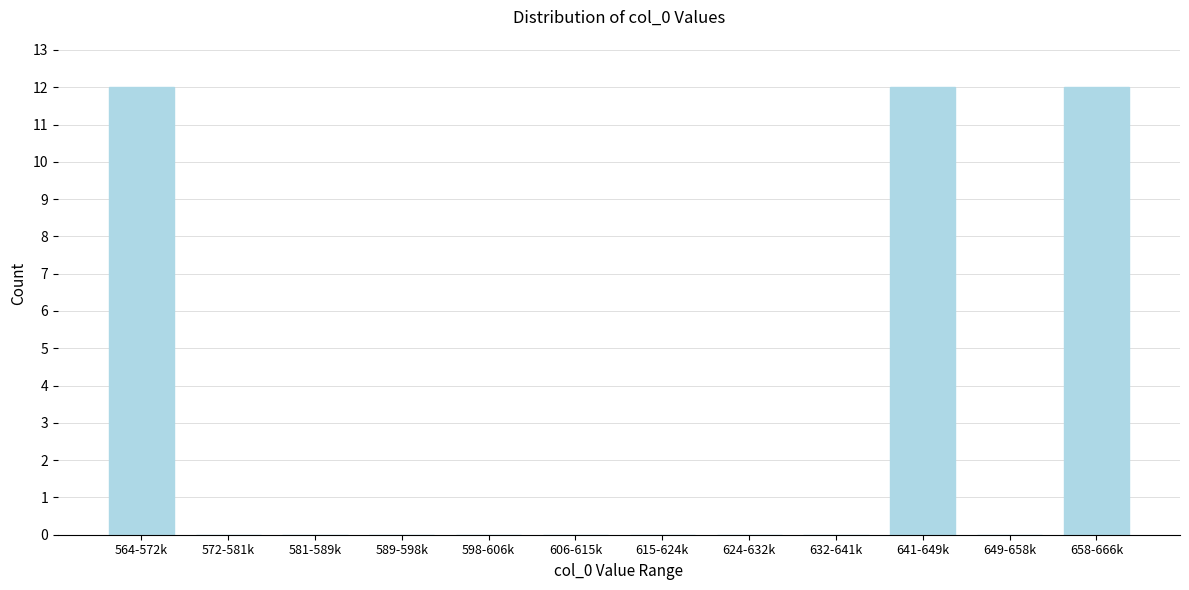

Reading left to right, list all the values displayed in this chart.

564-572k=12	572-581k=0	581-589k=0	589-598k=0	598-606k=0	606-615k=0	615-624k=0	624-632k=0	632-641k=0	641-649k=12	649-658k=0	658-666k=12